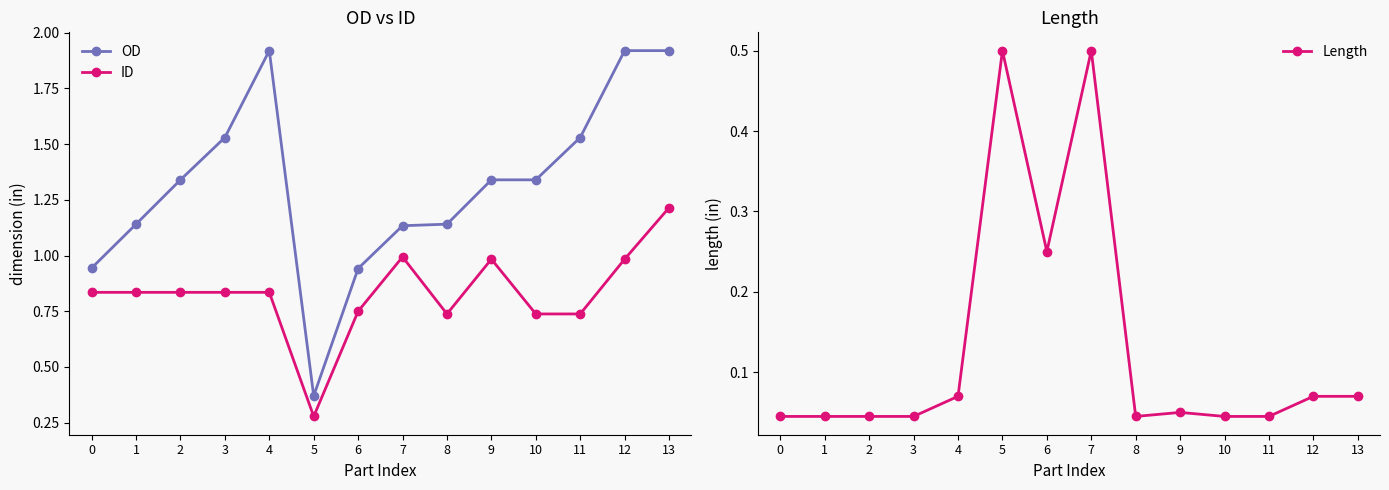

What is the maximum value for Length?

0.5